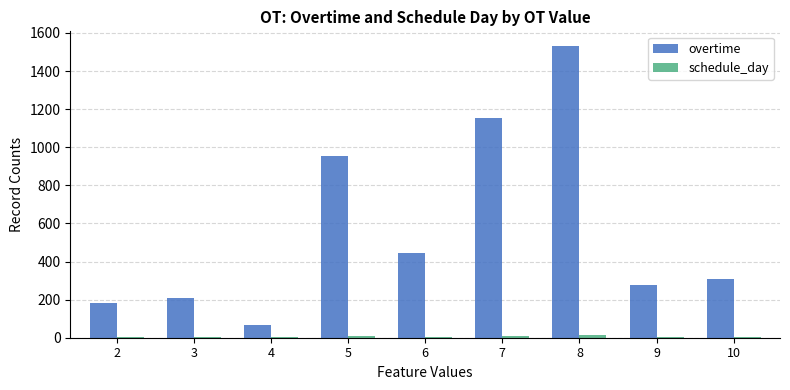

At which category is the sum across all series the highest?

8